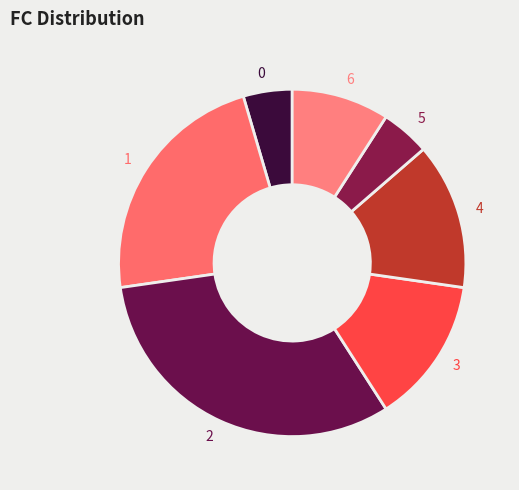

Is there a majority slice in this chart?

No